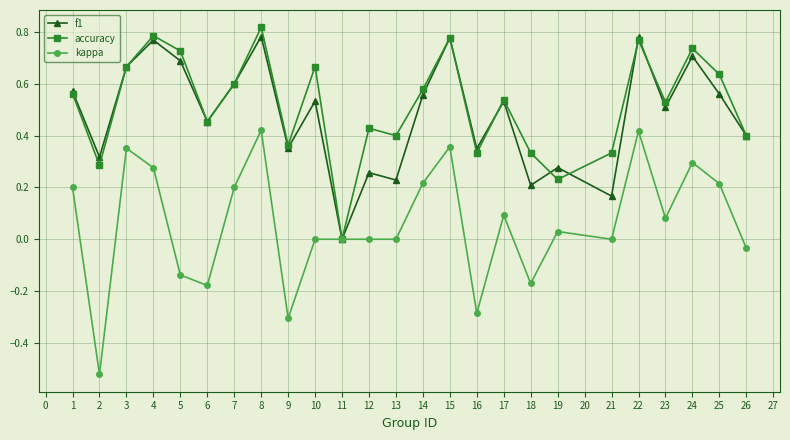

At which label does accuracy reach its minimum?

11